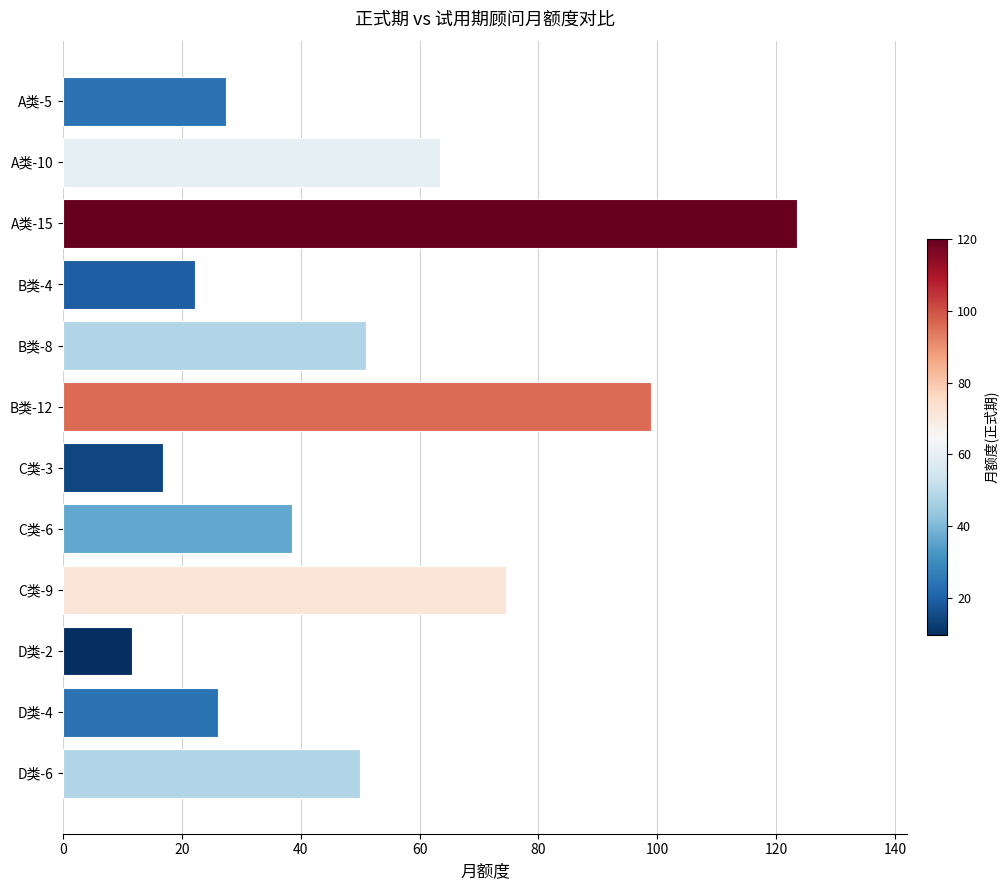

What is the smallest value displayed?

11.6